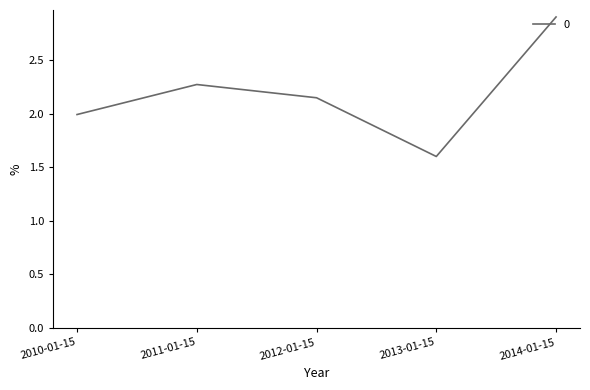

Is this an area chart (filled region under the line)?

No